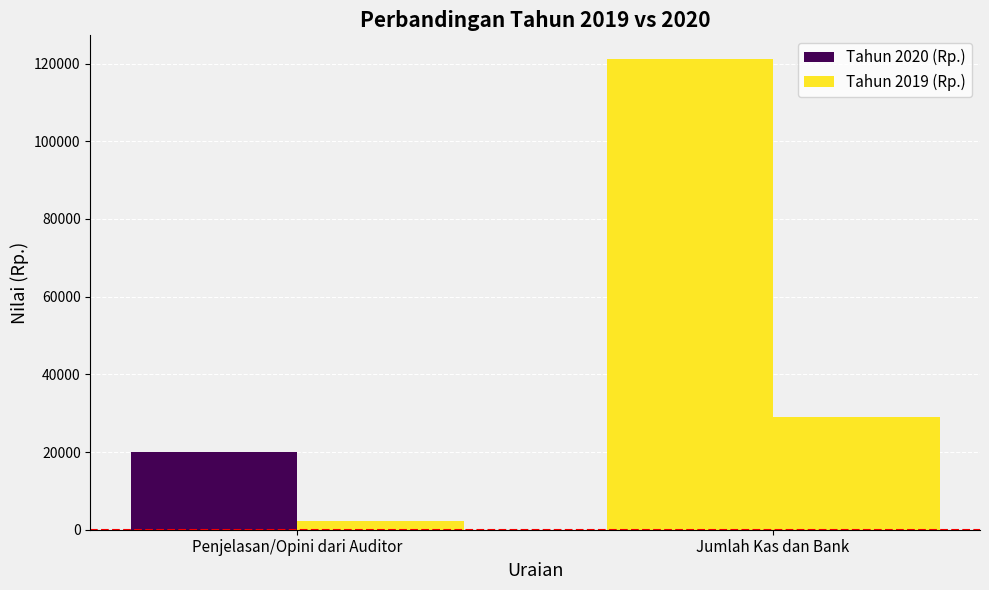

Reading left to right, list all the values displayed in this chart.

Tahun 2020 (Rp.): Penjelasan/Opini dari Auditor=20000	Jumlah Kas dan Bank=121221
Tahun 2019 (Rp.): Penjelasan/Opini dari Auditor=2222	Jumlah Kas dan Bank=29000